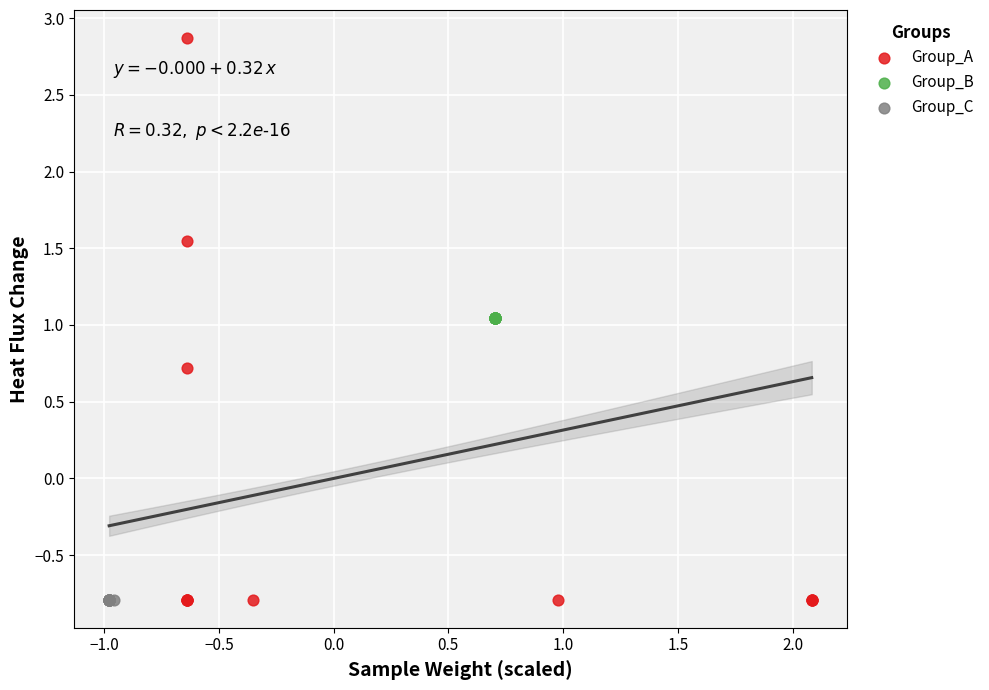

Which series reaches the maximum Y coordinate?

Group_A